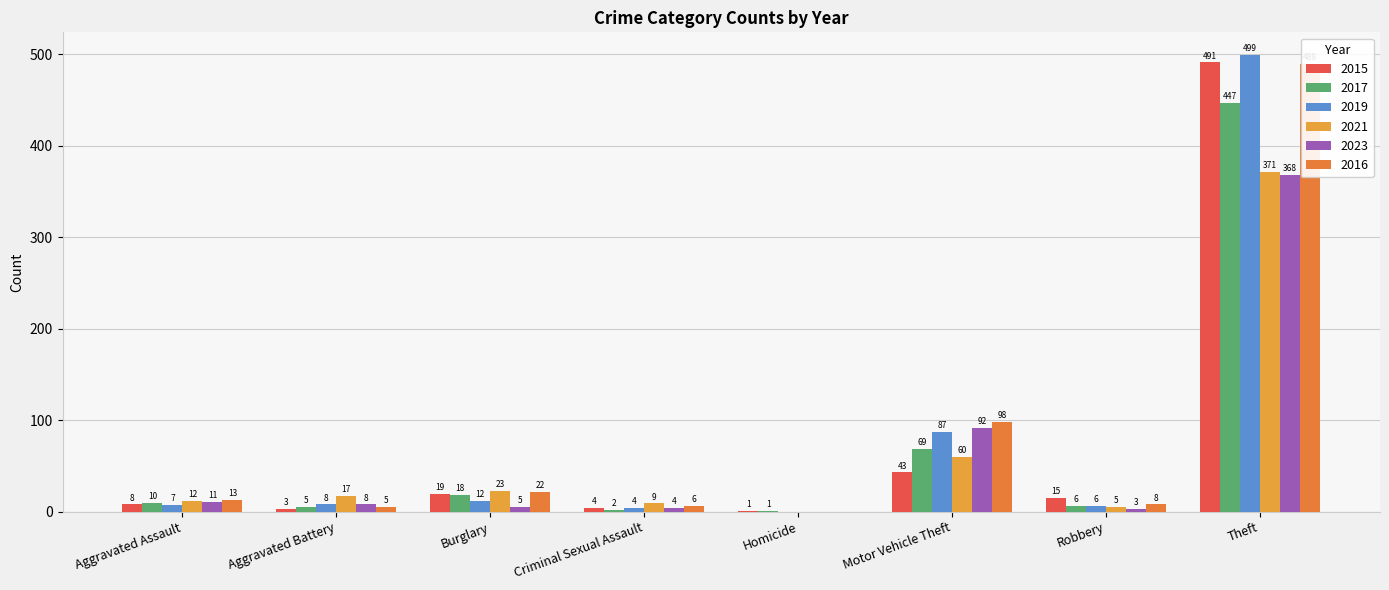

What is the total value across all series at Aggravated Battery?

46